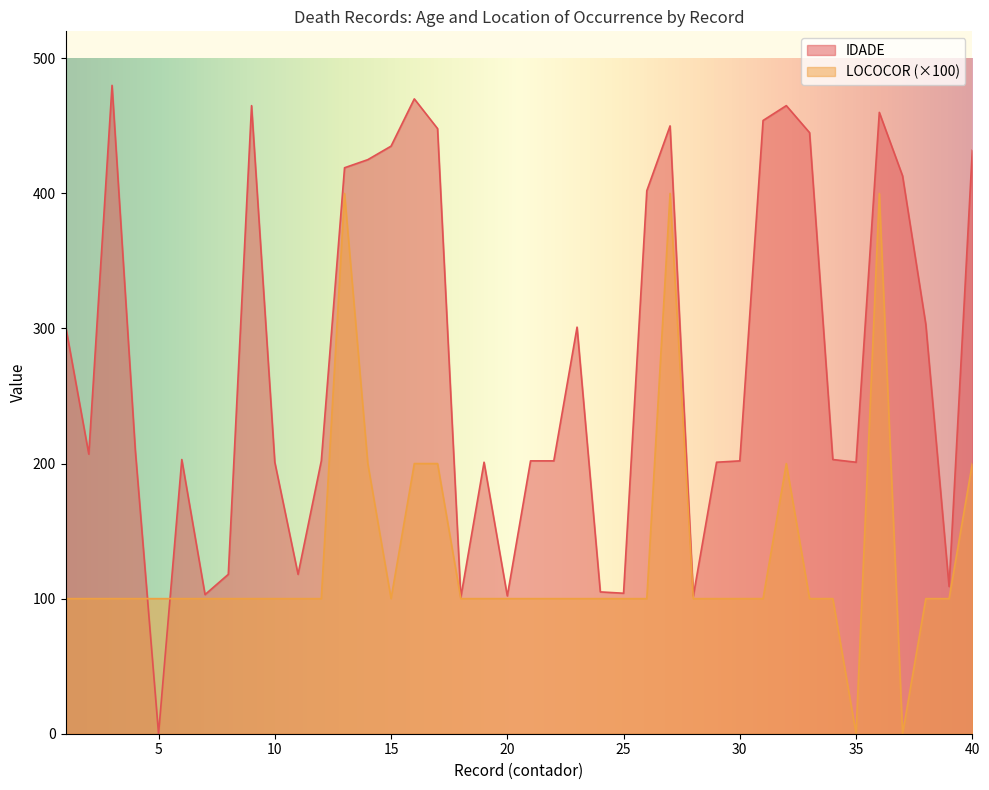

Reading left to right, transcribe all the data shown in this chart.

IDADE: 302	207	480	210	0	203	103	118	465	201	118	202	419	425	435	470	448	101	201	102	202	202	301	105	104	402	450	102	201	202	454	465	445	203	201	460	413	303	109	432
LOCOCOR: 100	100	100	100	100	100	100	100	100	100	100	100	400	200	100	200	200	100	100	100	100	100	100	100	100	100	400	100	100	100	100	200	100	100	0	400	0	100	100	200